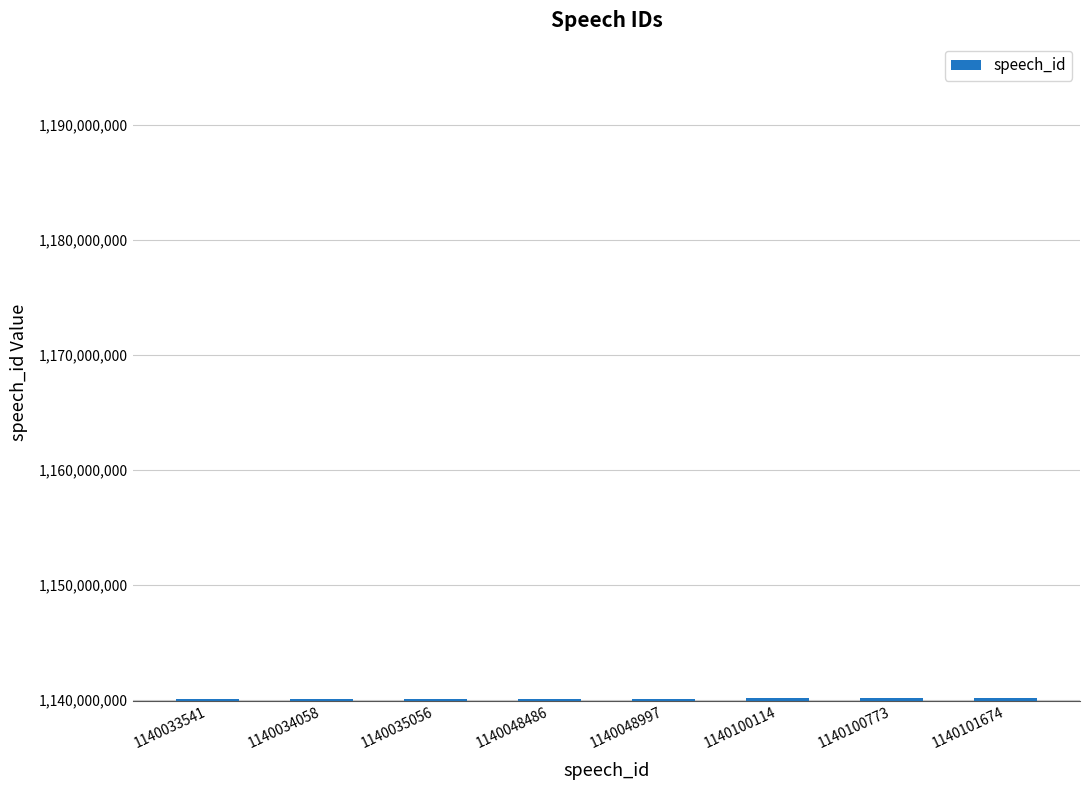

True or false: the data shows 1829979178 at 1140033541.

False